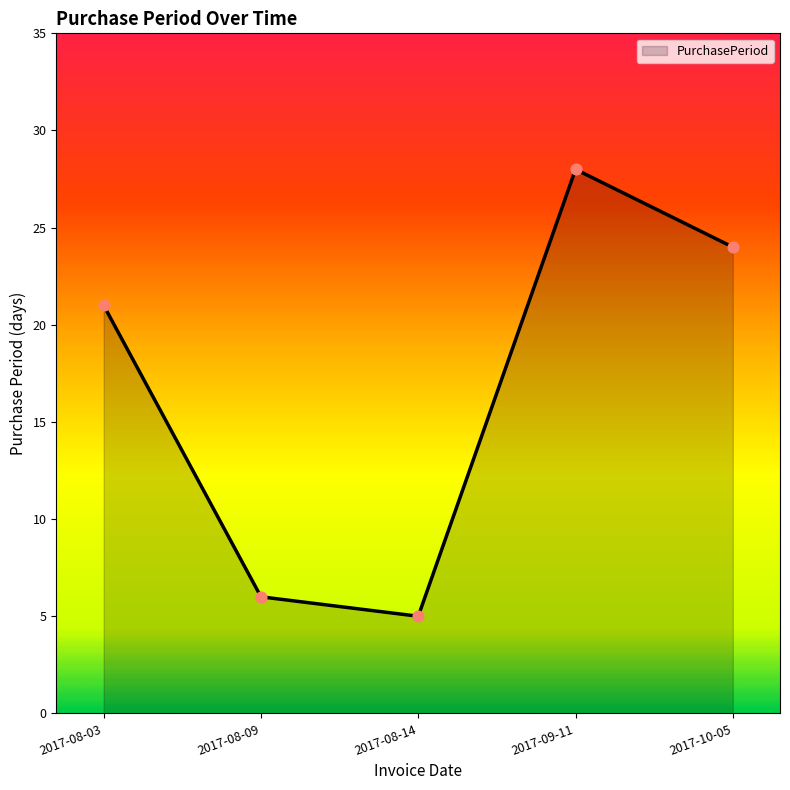

What is the ratio of the value at 2017-10-05 to the value at 2017-08-14?

4.8